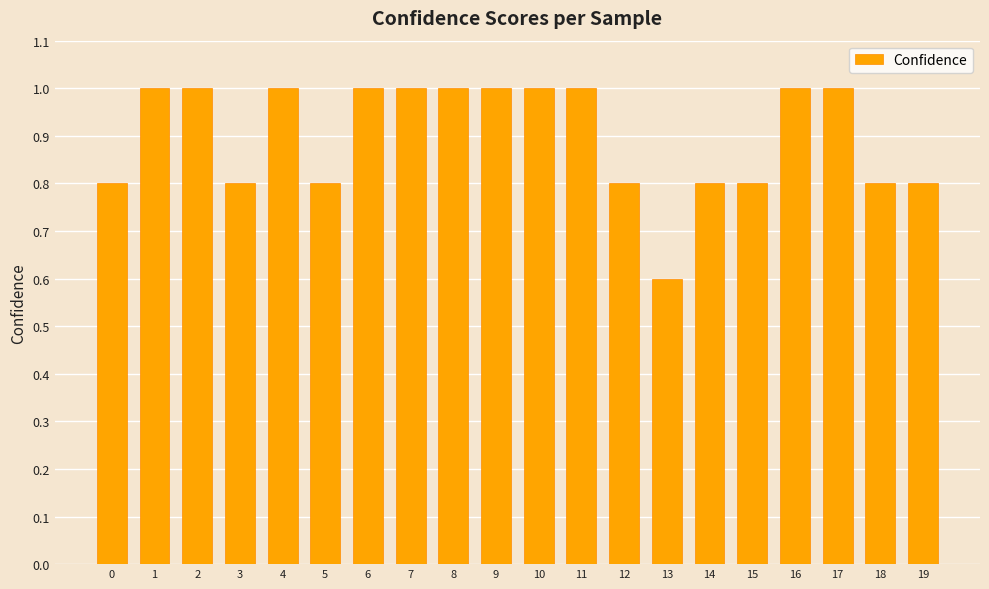

At which label is the value closest to 0?

13